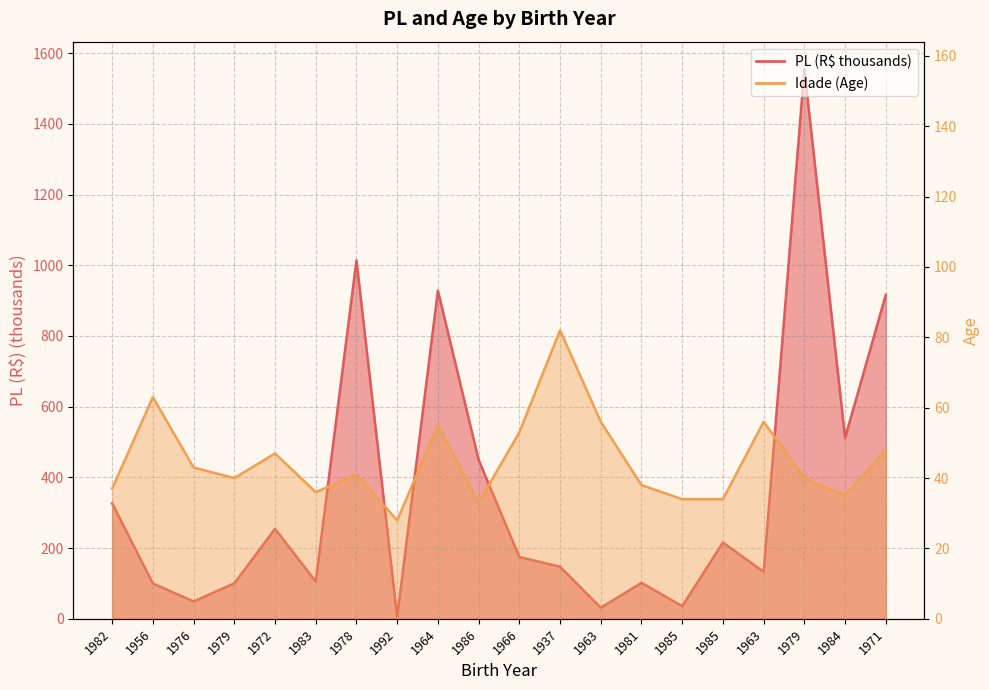

What is the maximum value shown in the chart?

1554.6